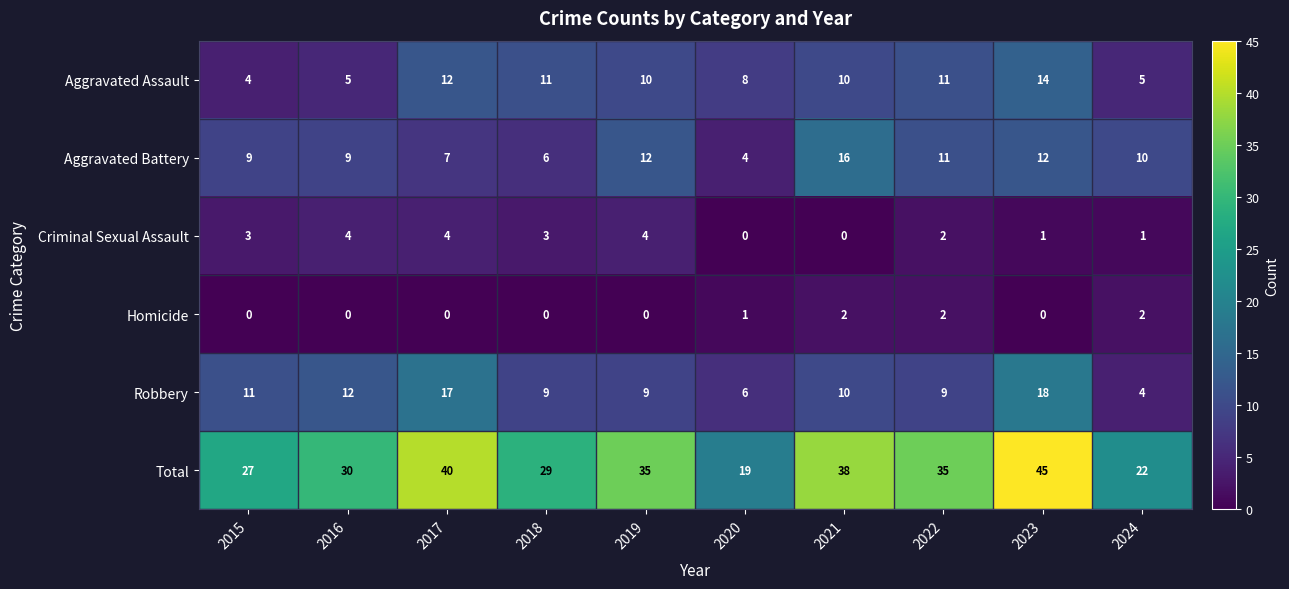

Rank the series at 2024 from highest to lowest value.

Total, Aggravated Battery, Aggravated Assault, Robbery, Homicide, Criminal Sexual Assault